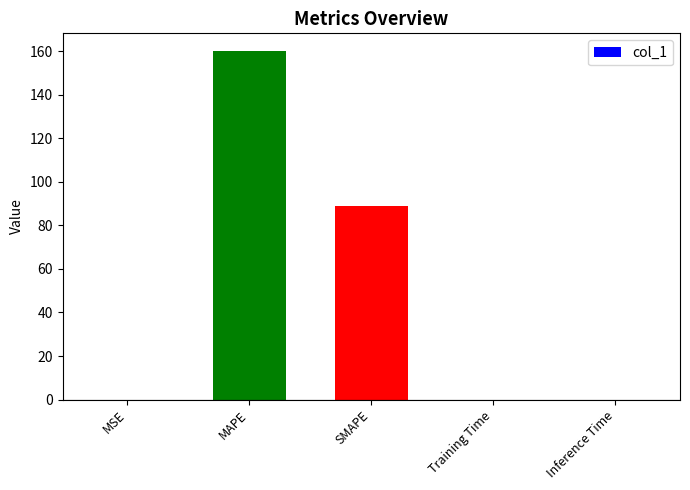

Between MAPE and Training Time, which is larger?

MAPE